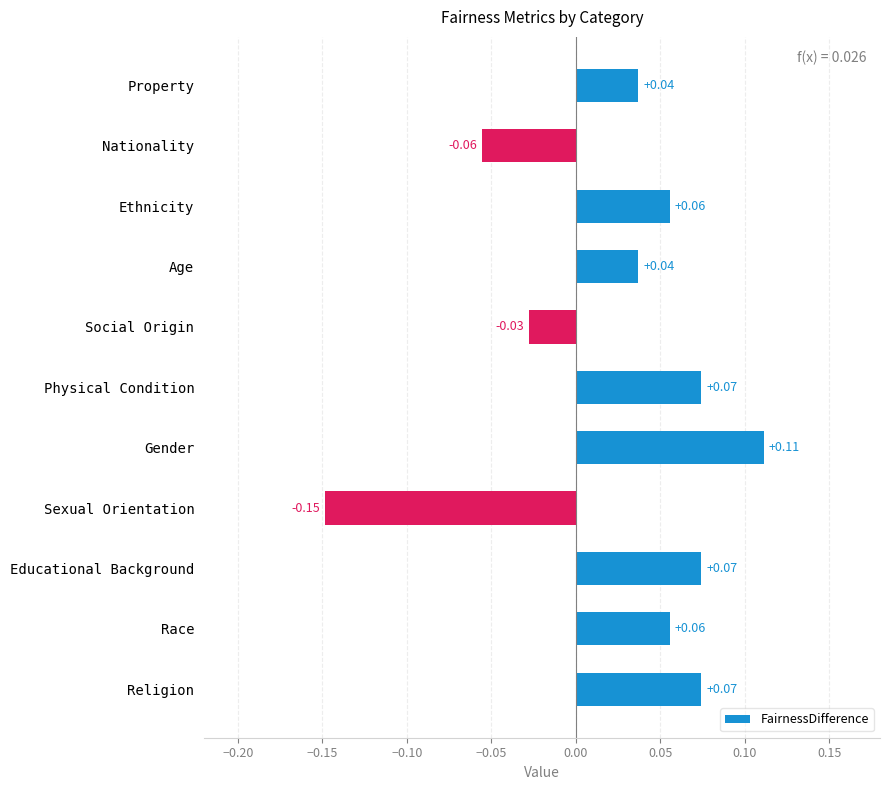

What is the label of the 9th bar from the top?

Educational Background